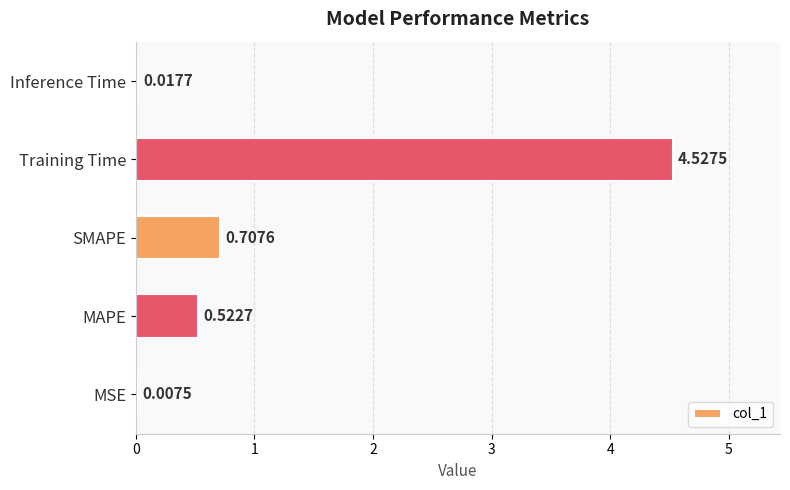

Which has a higher value, Training Time or MAPE?

Training Time